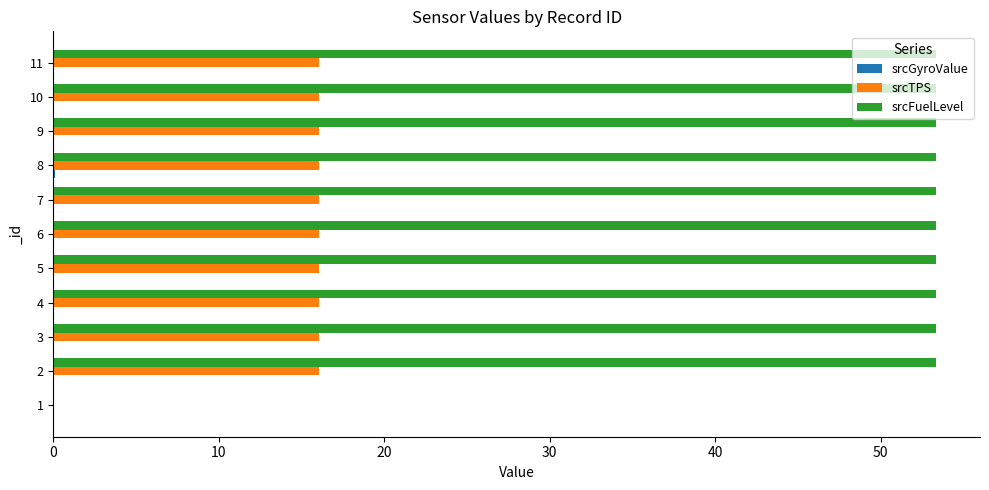

The value of srcTPS at 10 is 8.7. True or false?

False